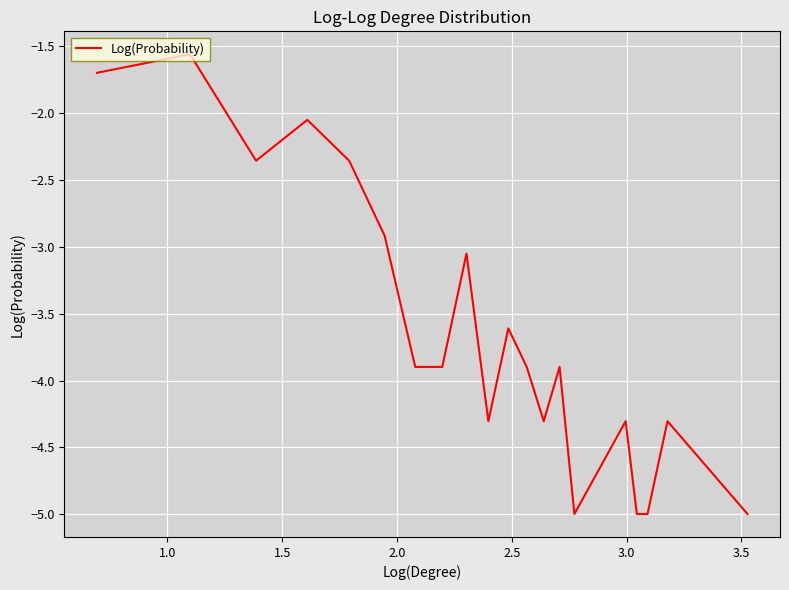

What is the greatest value displayed?

-1.6